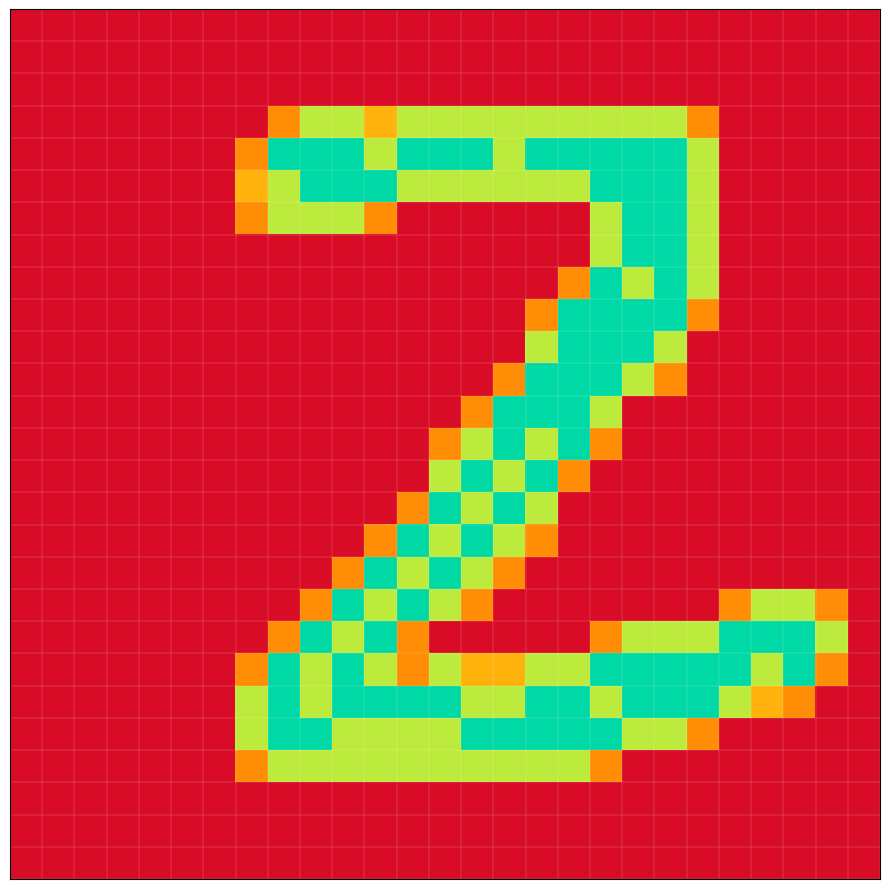

How many categories are shown in the chart?

27